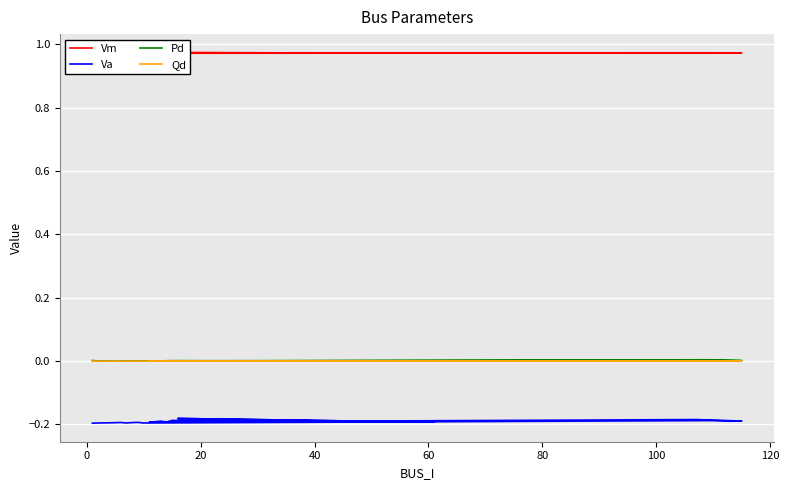

At which category does Qd reach its first local valley?

100